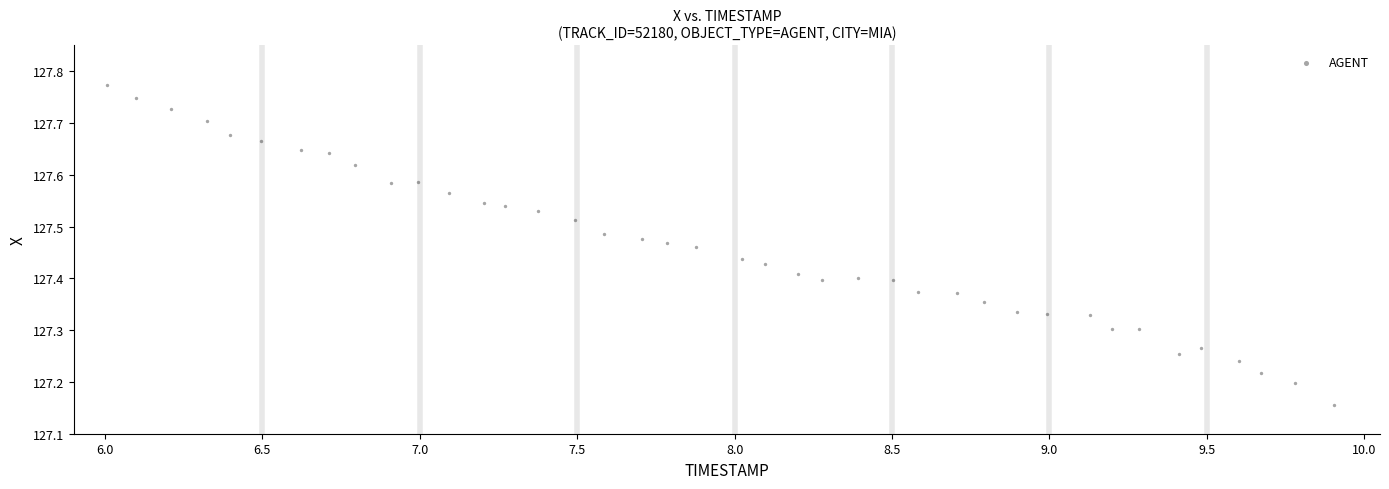

What is the range of X values (max minus min)?

3.9